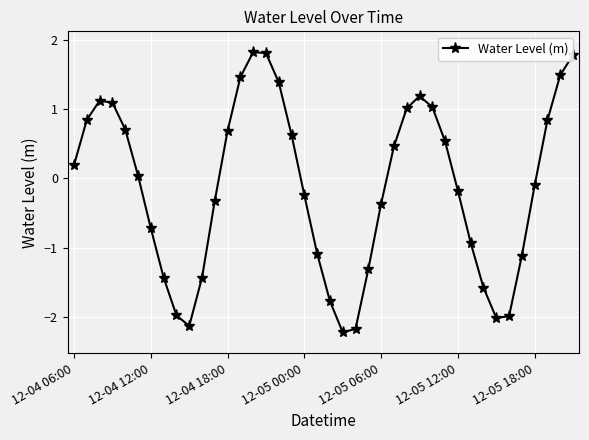

How many points are higher than both their immediate neighbors (excluding endpoints)?

3